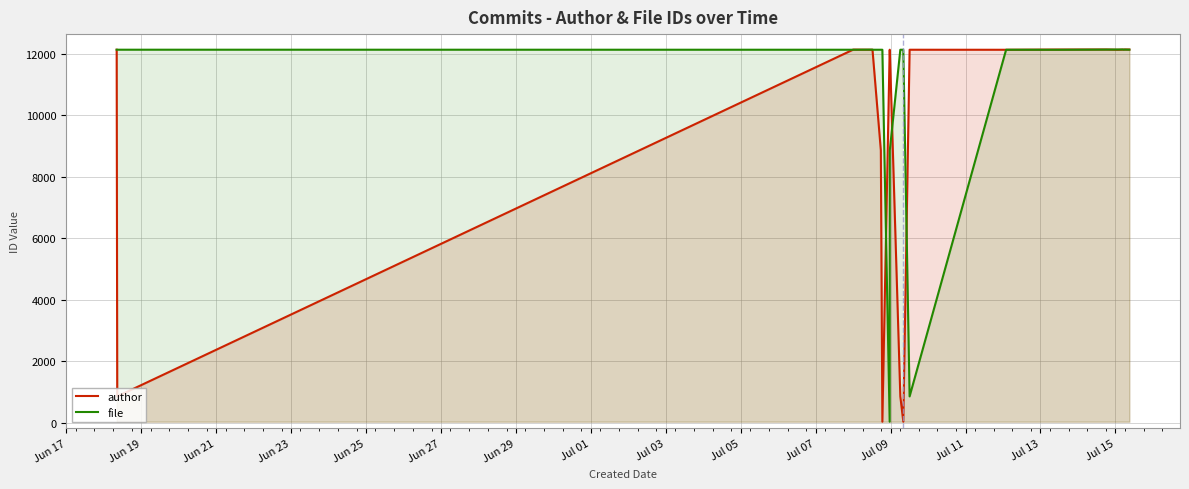

How many interior local peaks does the author series have?

5